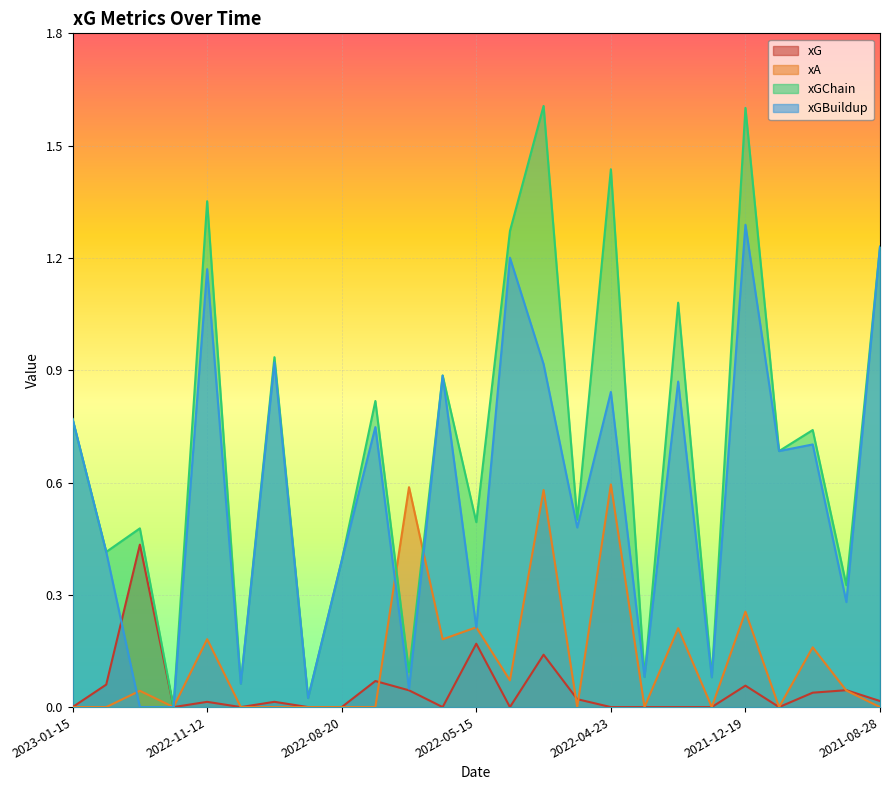

True or false: xGBuildup and xGChain cross at least once.

False